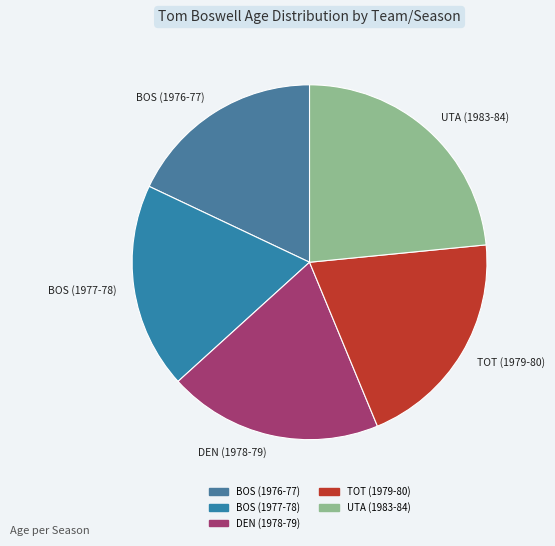

Rank the categories by value from lowest to highest.

BOS (1976-77), BOS (1977-78), DEN (1978-79), TOT (1979-80), UTA (1983-84)